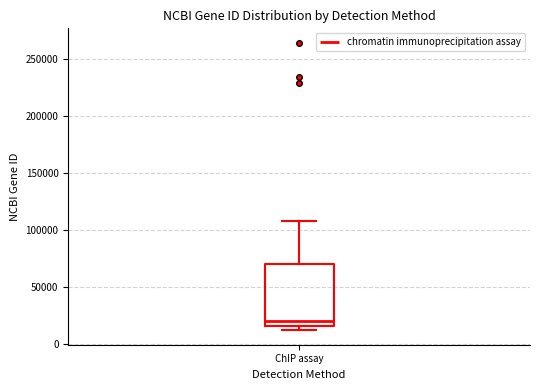

Transcribe this box plot: give where the median line is, the range the box spans, and where the two whiskers end, as read against the y-axis. The values are not printed on the chart, so give them approximately, as read against the axis.

median 20000, box 15000 to 70000, whiskers 10000 to 110000